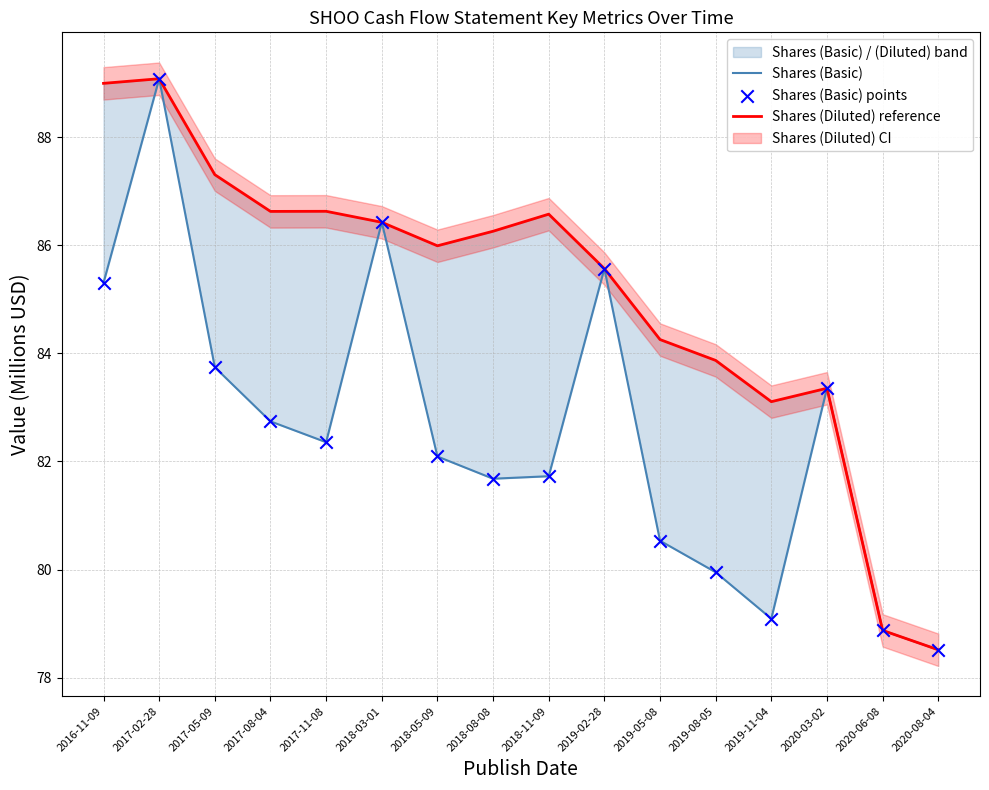

Is the value of Shares (Basic) at 2020-03-02 greater than the value of Shares (Diluted) reference at 2019-02-28?

No